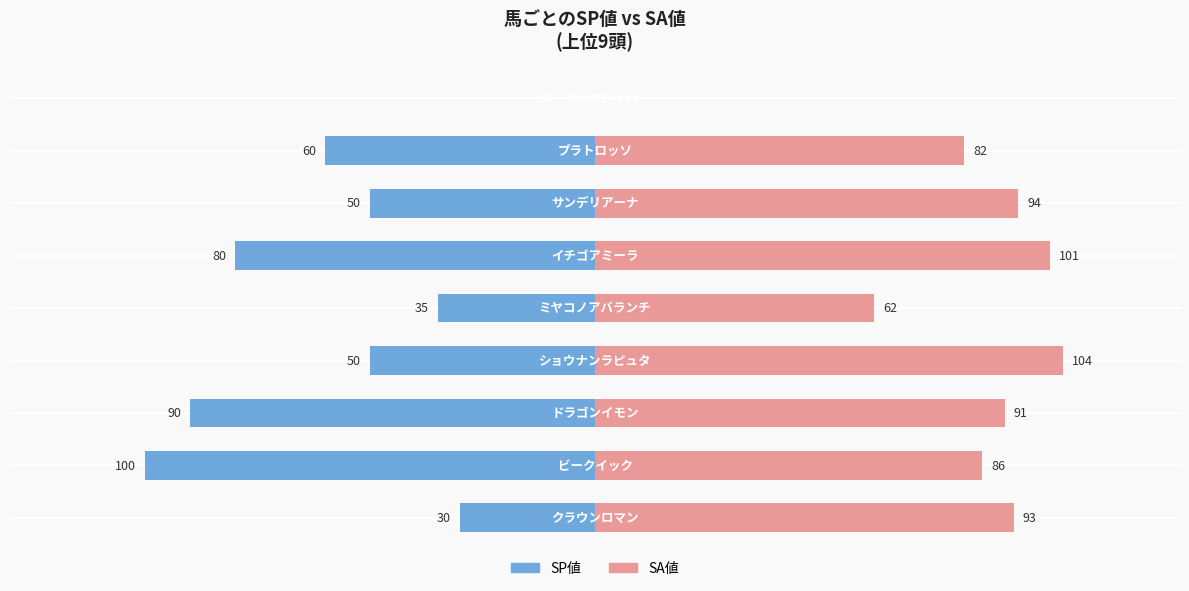

Are the bars horizontal?

Yes